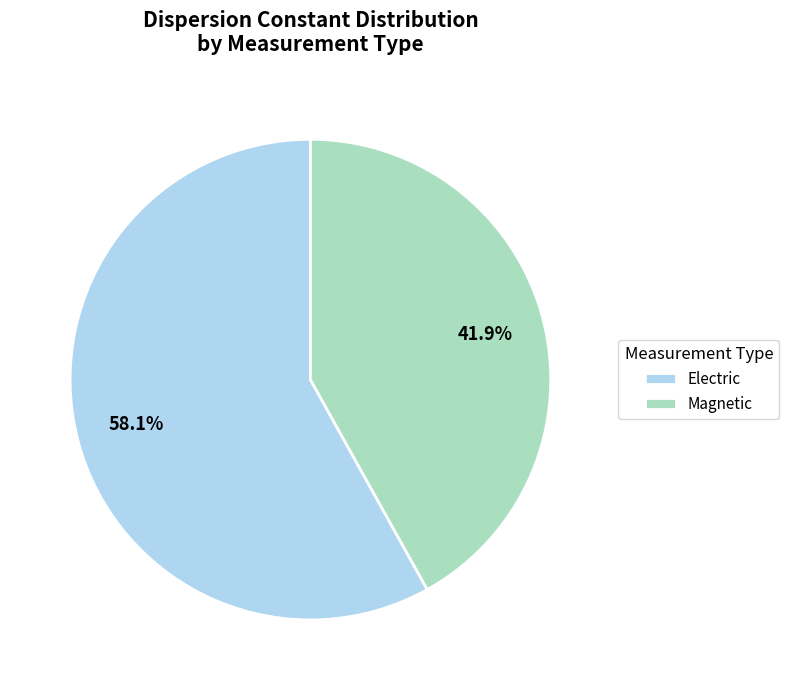

Which slice is the largest?

Electric